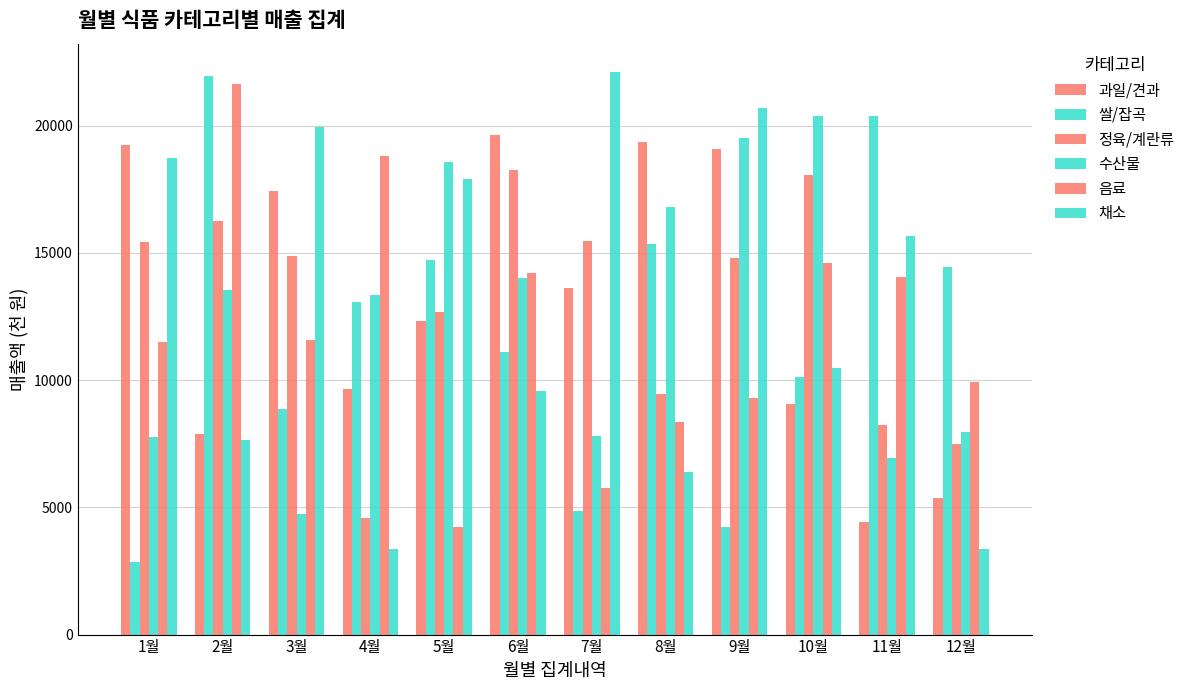

What position from the left is 5월?

5